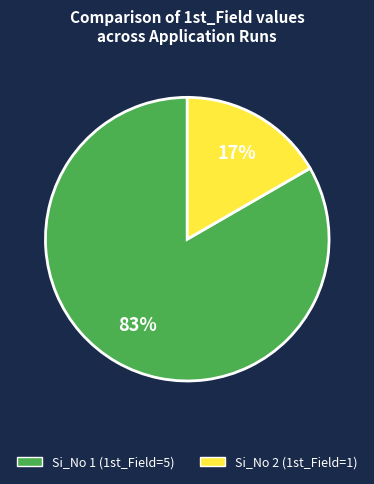

Which category has the smallest portion of the pie?

Si_No 2 (1st_Field=1)